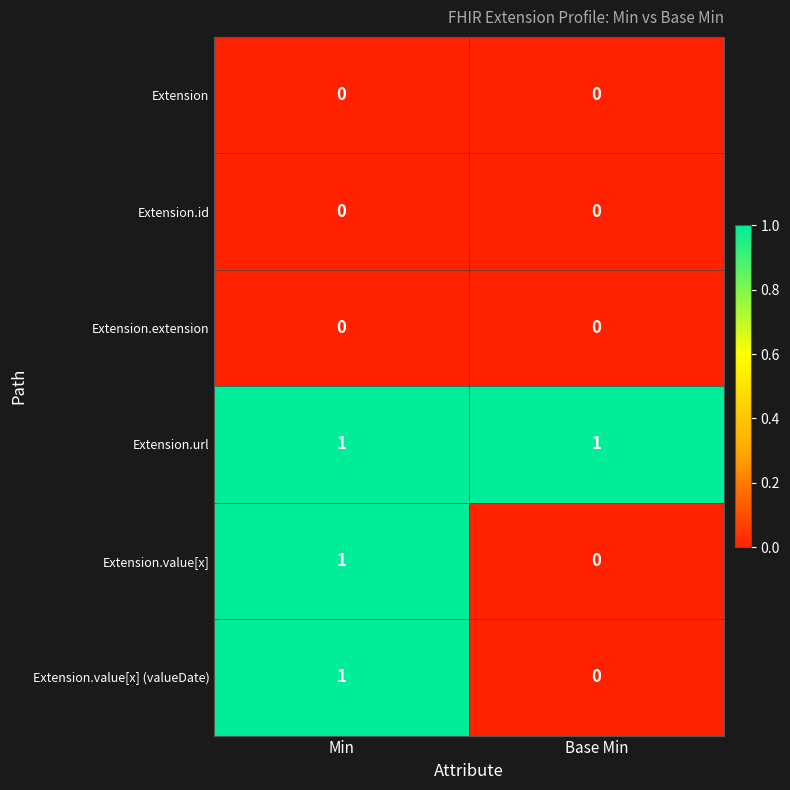

What is the total value across all series at Base Min?

1